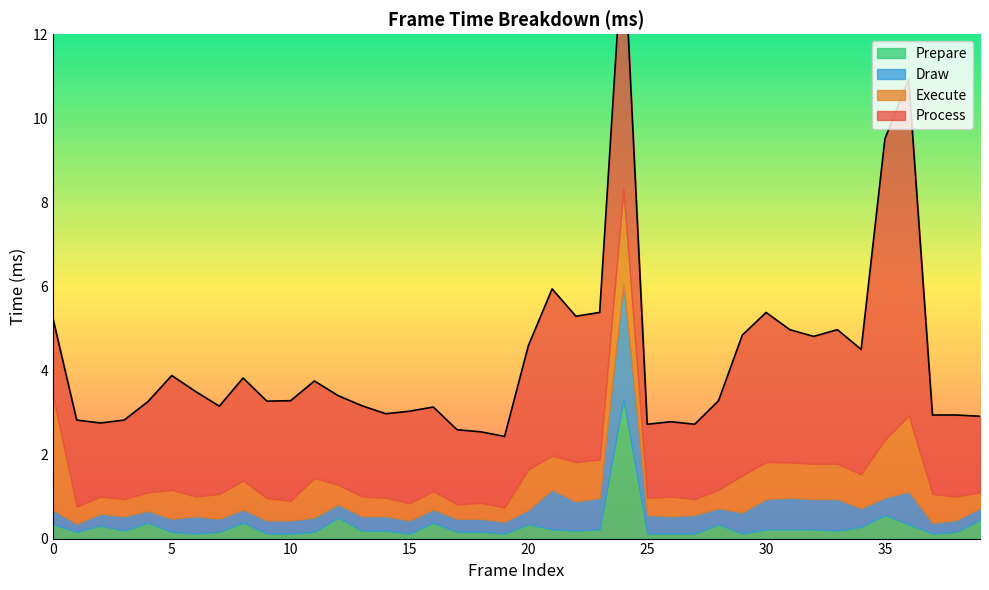

At which category is the sum across all series the highest?

24